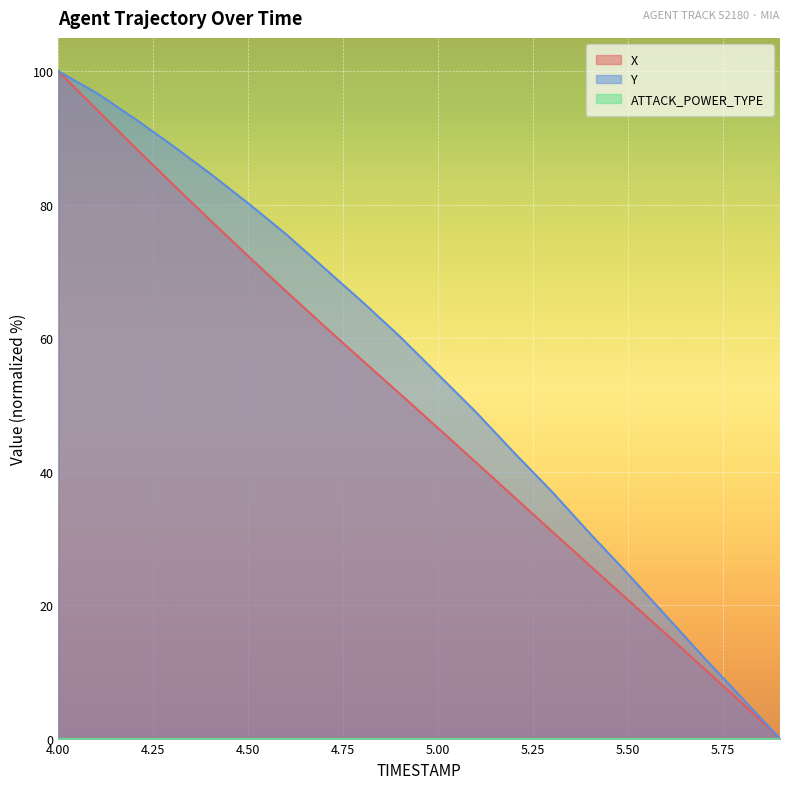

Which series has the largest total across all categories?

Y